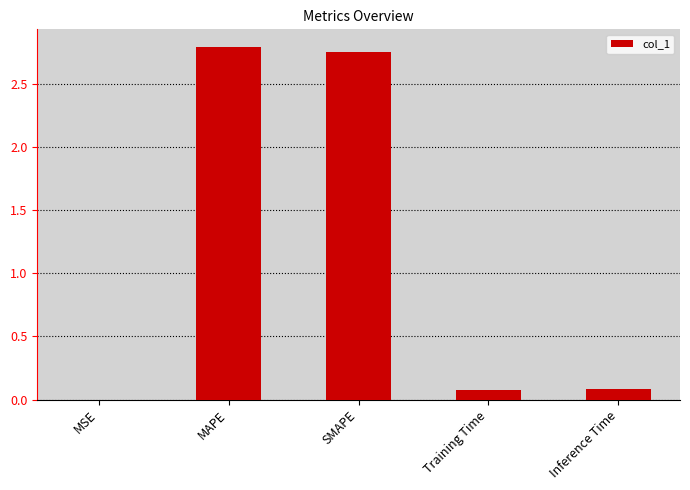

What is the difference between the values at Training Time and SMAPE?

2.7